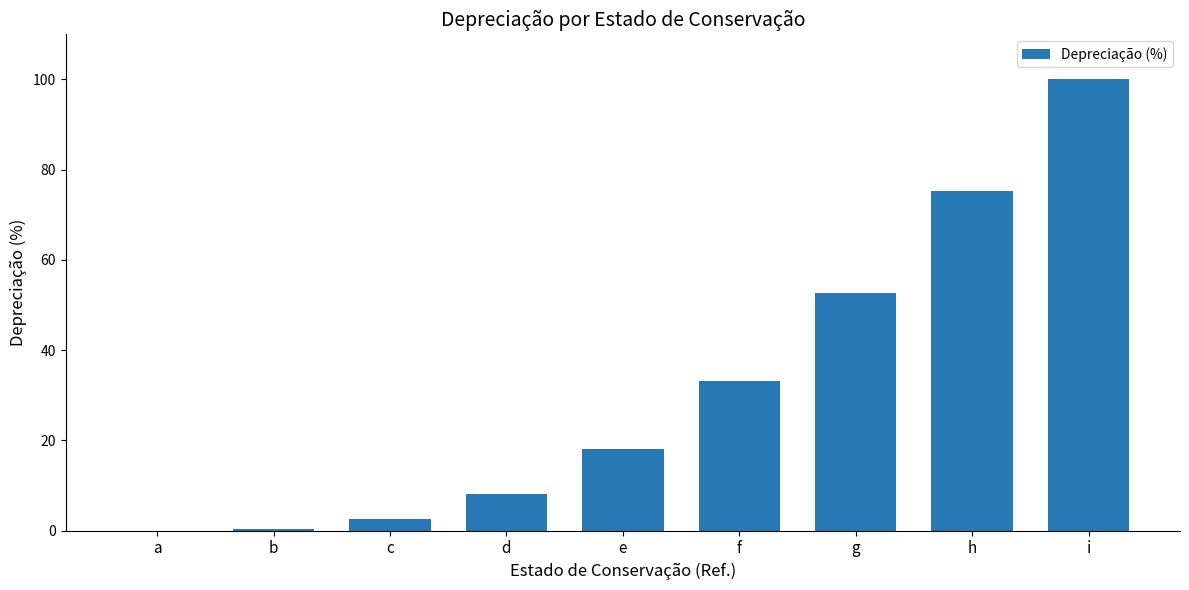

What is the greatest value displayed?

100.0